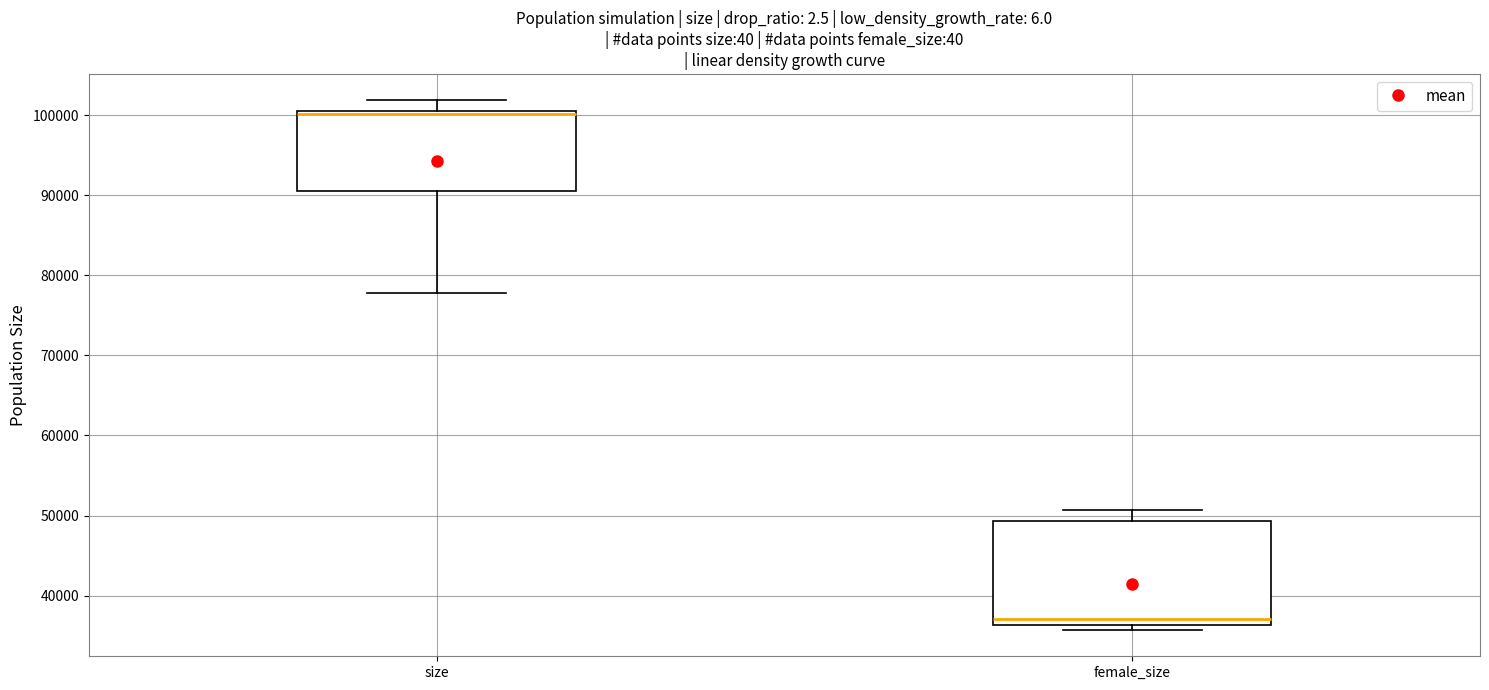

Reading left to right, transcribe this box plot: for each box, give where its median line is, the range the box spans, and where its two whiskers end, as read against the y-axis. The values are not printed on the chart, so give them approximately, as read against the axis.

size: median 100000, box 90000 to 101000, whiskers 78000 to 102000
female_size: median 37000, box 36000 to 49000, whiskers 36000 (just below the box's lower edge) to 51000